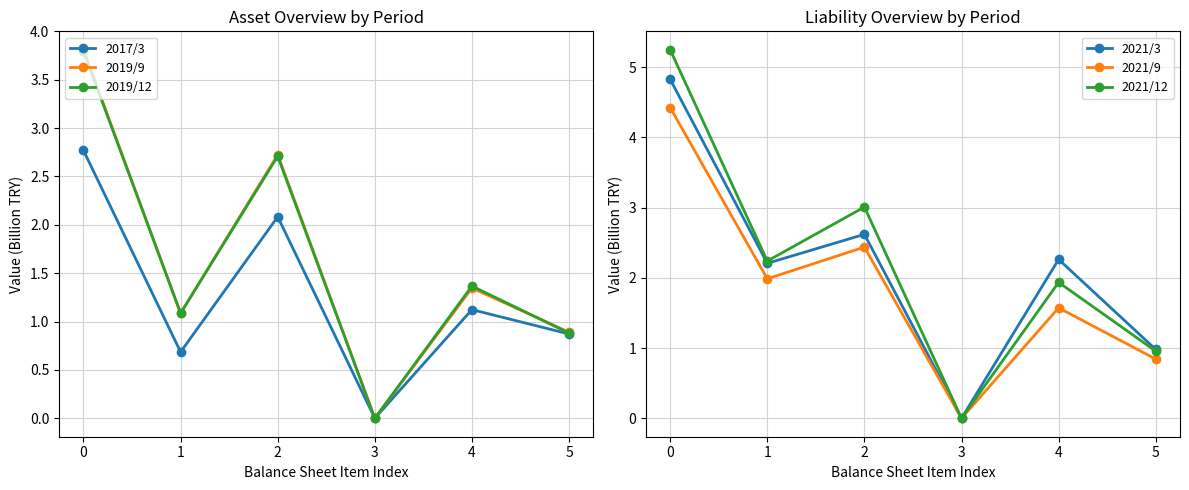

List the labels in order of 2021/3 value, largest first.

0, 2, 4, 1, 5, 3